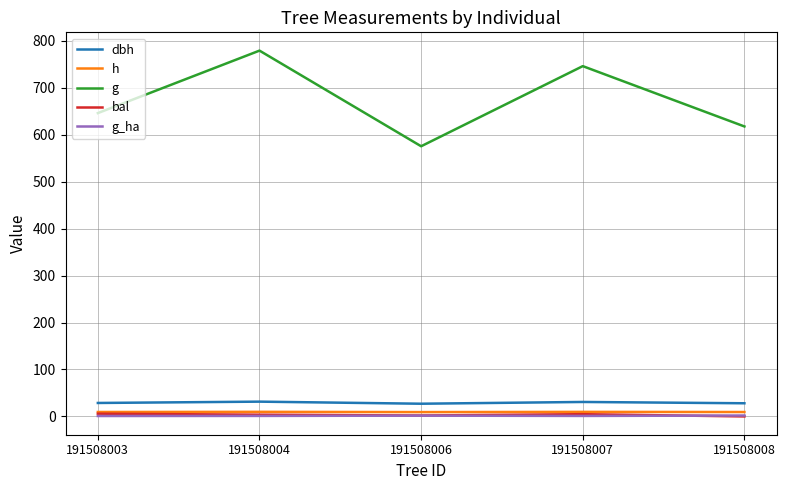

The bal series shows 2.0 at 191508006. True or false?

True